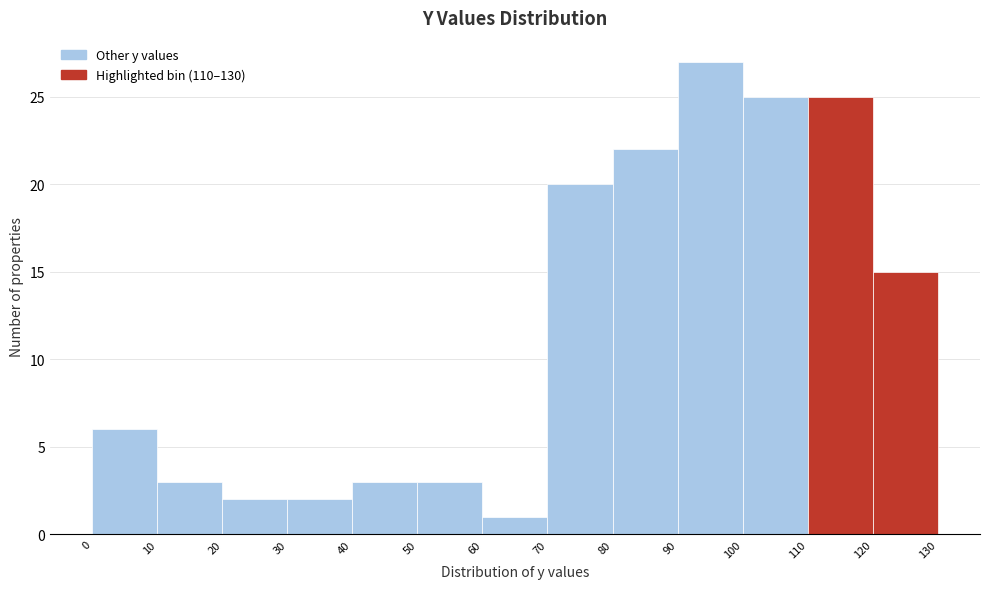

Reading left to right, transcribe this chart: for each bar, give the range it covers on the x-axis and its height. The values are not printed on the chart, so give them approximately, as read against the axis.

0 to 10: 6
10 to 20: 3
20 to 30: 2
30 to 40: 2
40 to 50: 3
50 to 60: 3
60 to 70: 1
70 to 80: 20
80 to 90: 22
90 to 100: 27
100 to 110: 25
110 to 120: 25
120 to 130: 15